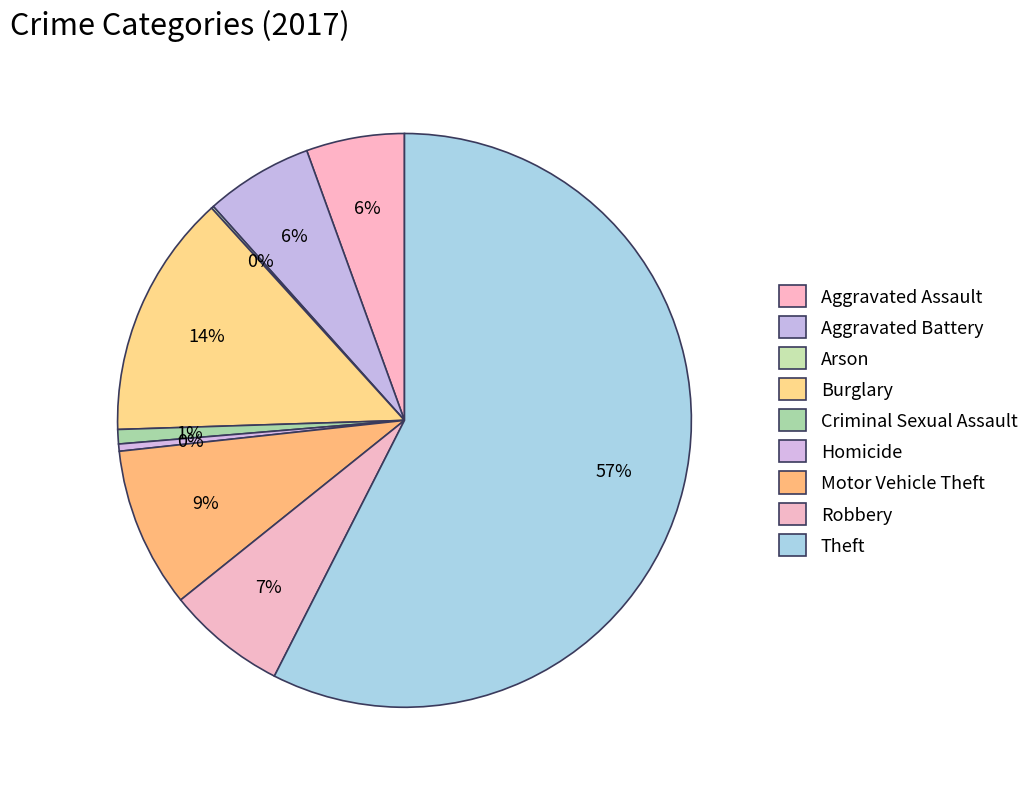

To the nearest percent, what is the difference between the Criminal Sexual Assault and Motor Vehicle Theft slice percentages?

8%